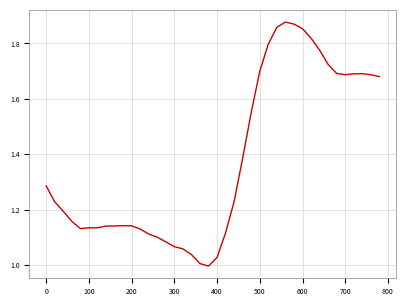

What is the sum of all values?

55.1